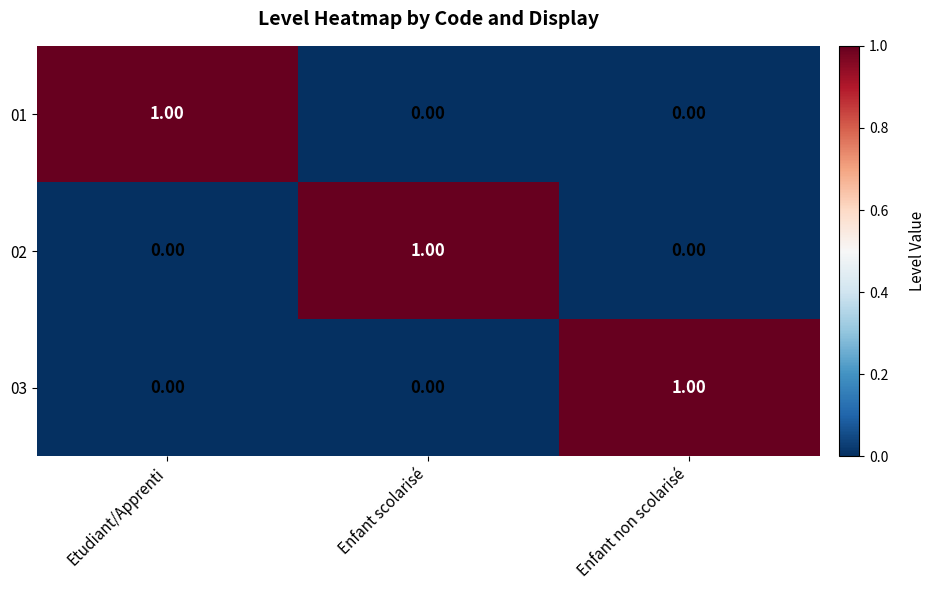

Is the value of 03 at Enfant non scolarisé greater than the value of 02 at Etudiant/Apprenti?

Yes